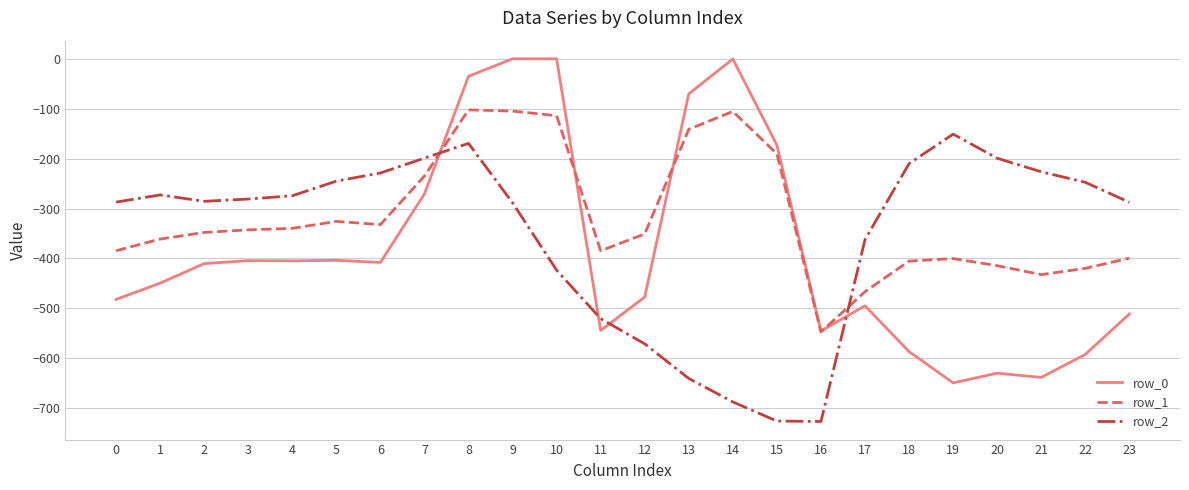

How many intersections are there between row_1 and row_0?

4